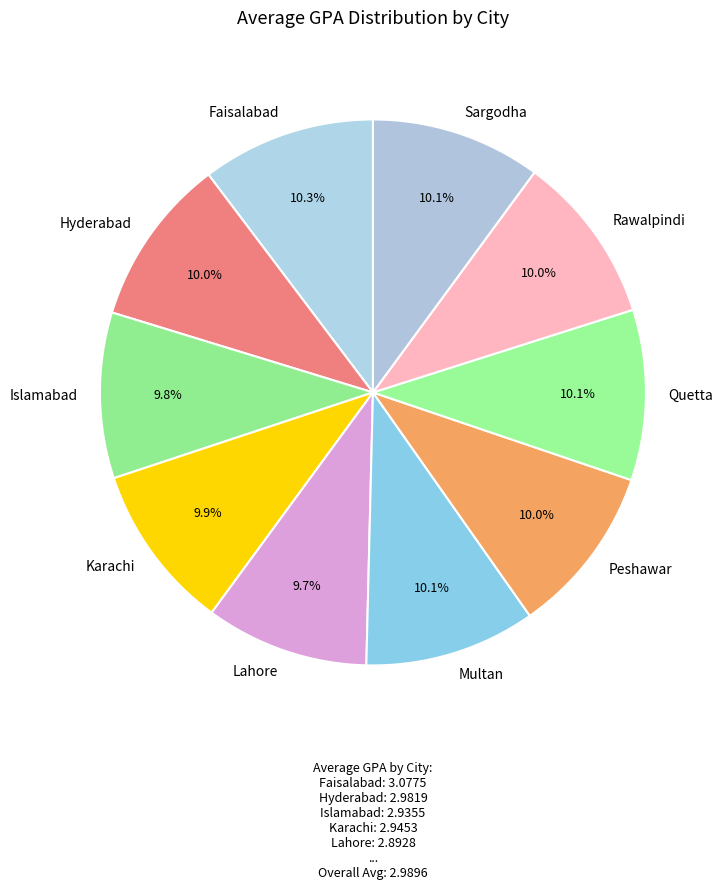

Approximately how many times larger is the value at Hyderabad compared to Faisalabad?

1.0